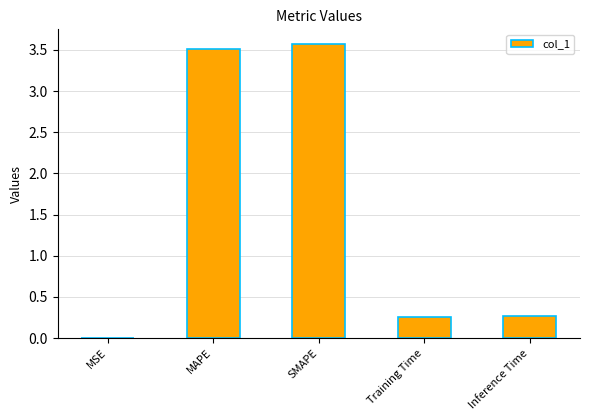

The chart shows a value of 0.3 at Inference Time. True or false?

True